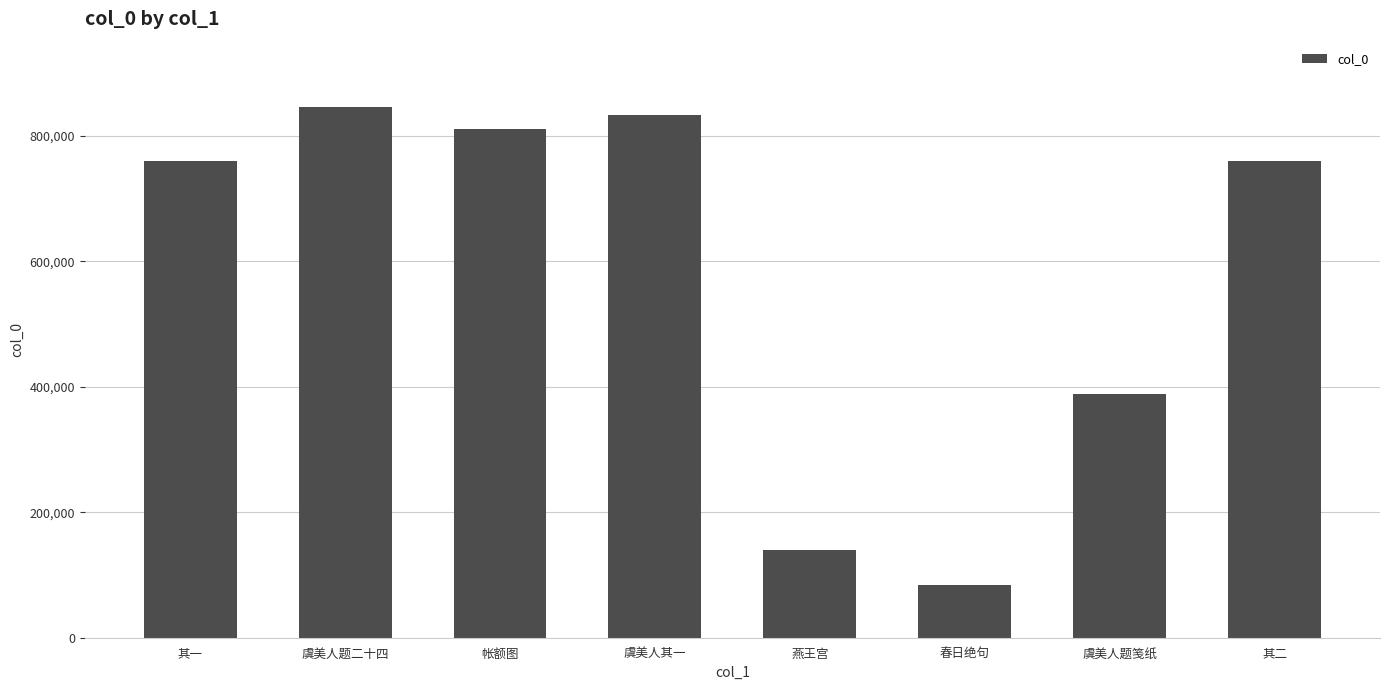

What is the label of the 8th bar from the right?

其一